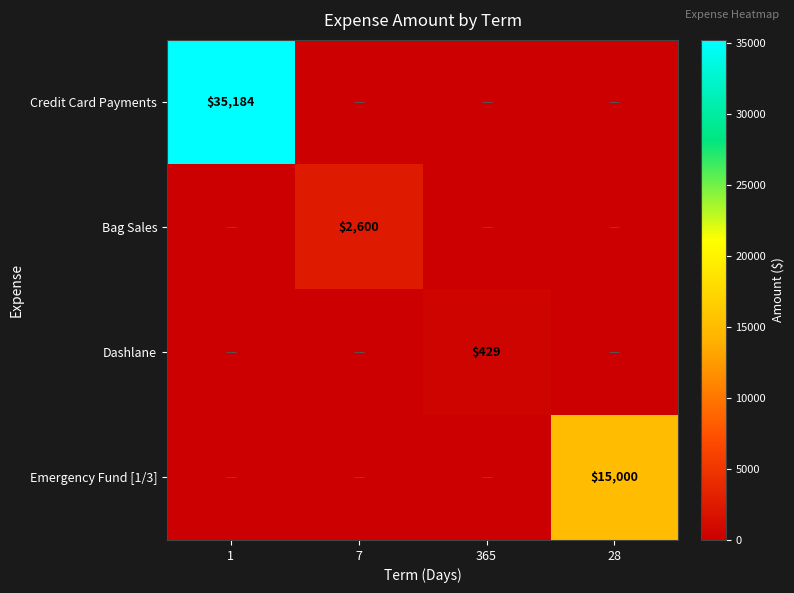

How many values in Emergency Fund [1/3] are above zero?

1